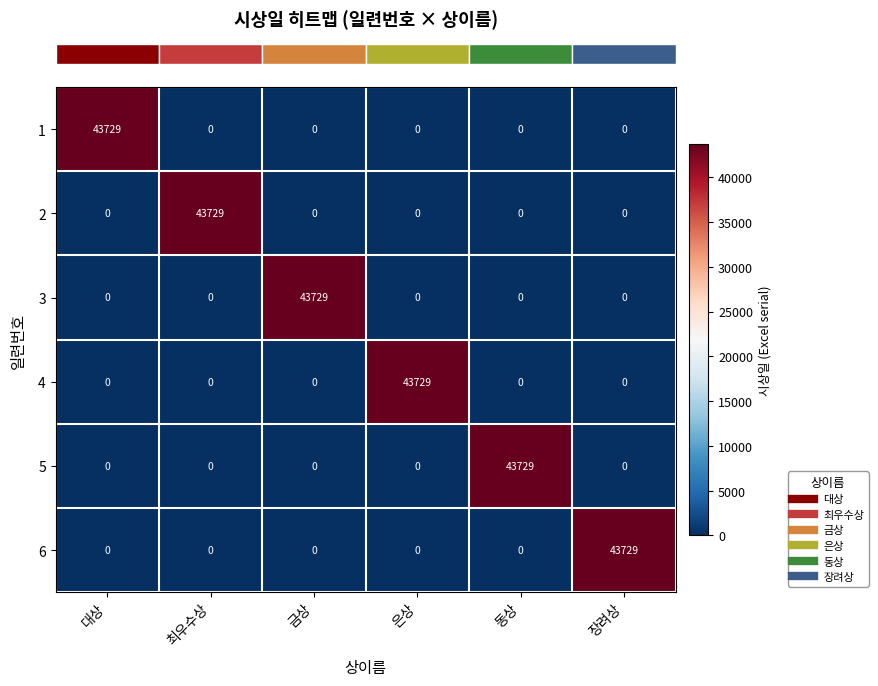

The 1 series shows 0 at 금상. True or false?

True